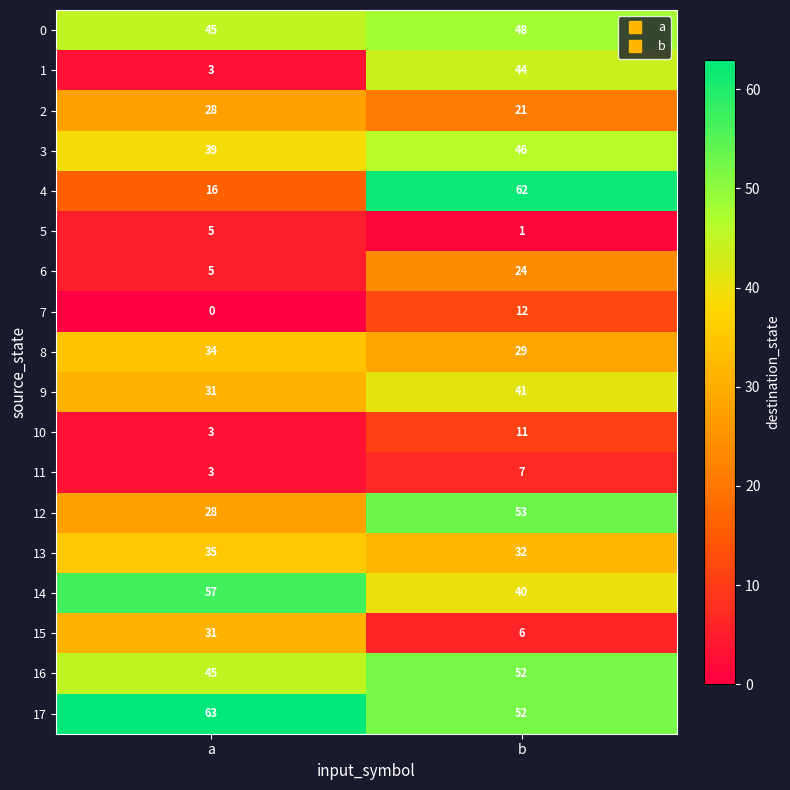

The 0 series shows 86 at b. True or false?

False